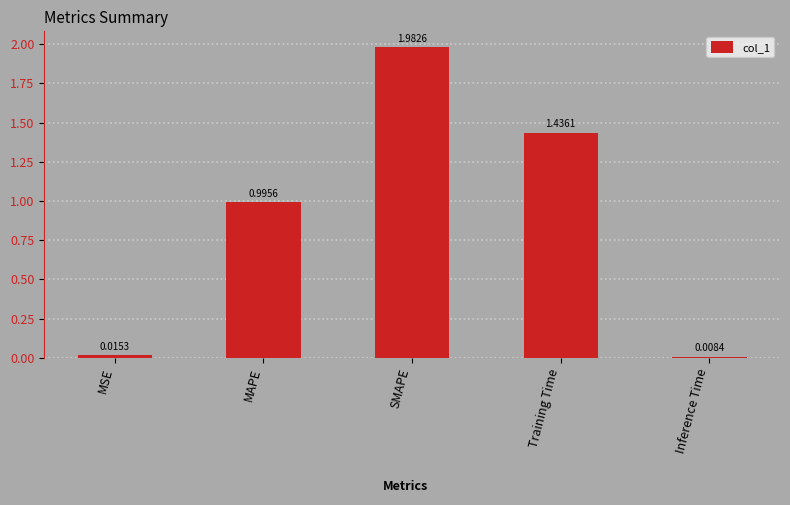

Count the number of categories in the chart.

5